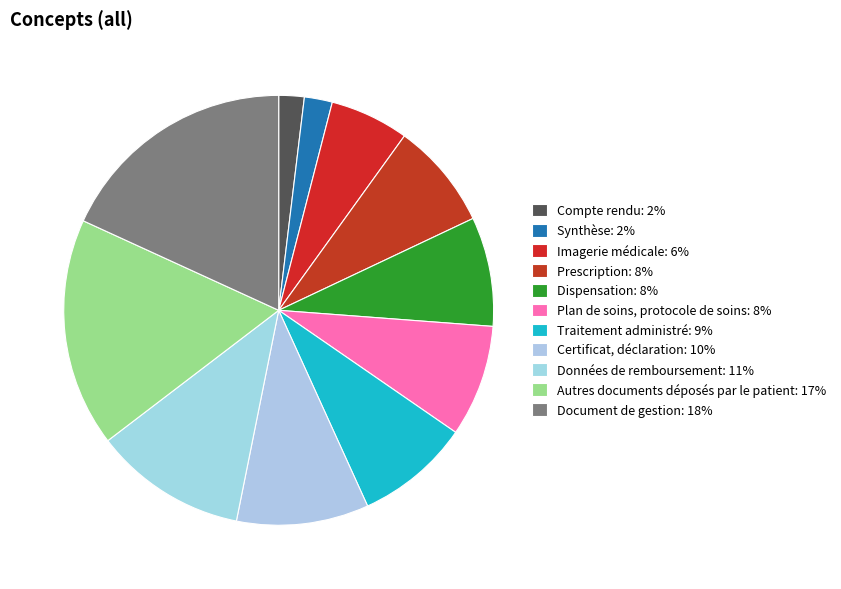

To the nearest percent, what is the difference between the largest and smallest slice percentages?

16%